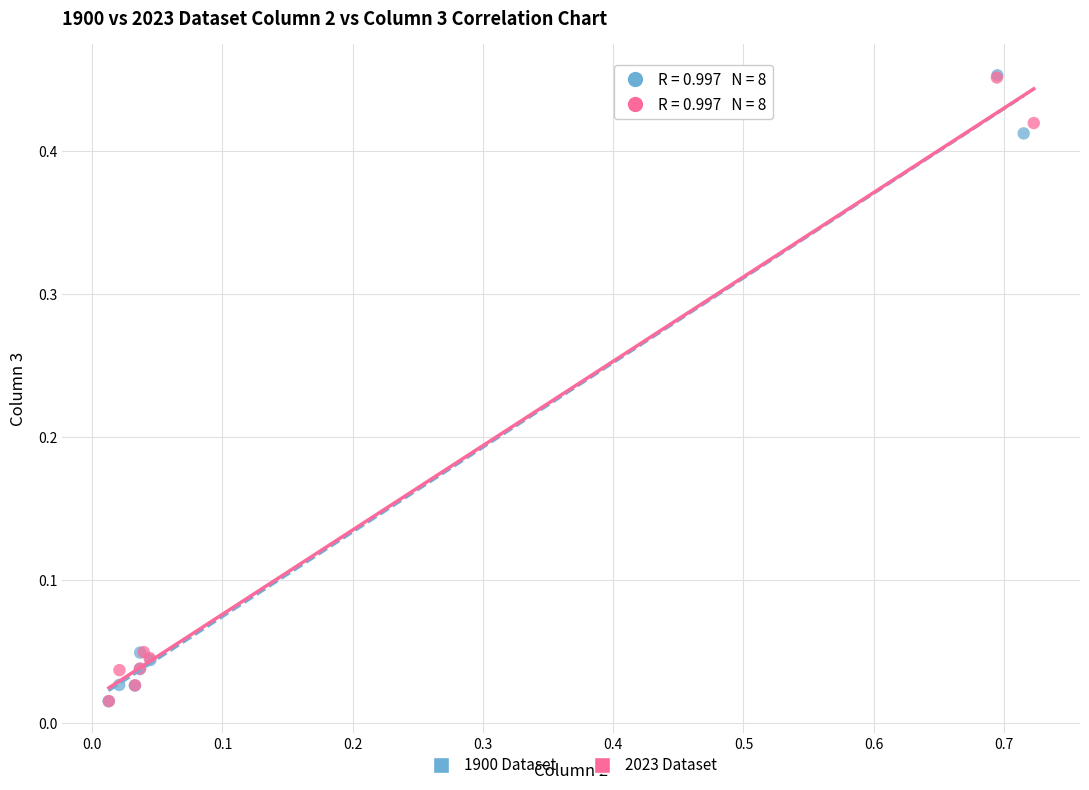

Which series has the largest Y range (max minus min)?

1900 Dataset